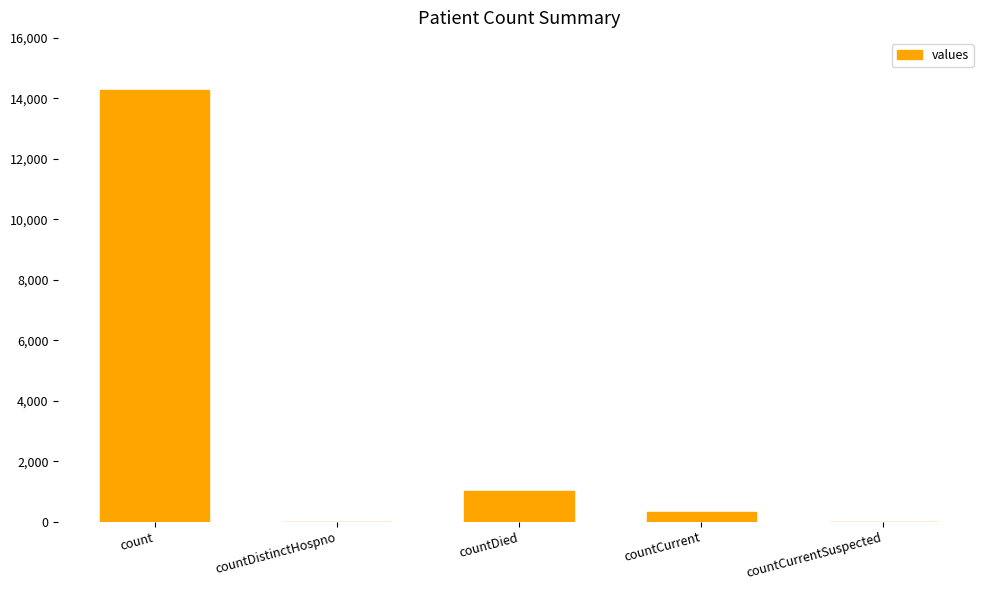

What is the change in value from countCurrent to countCurrentSuspected?

-335